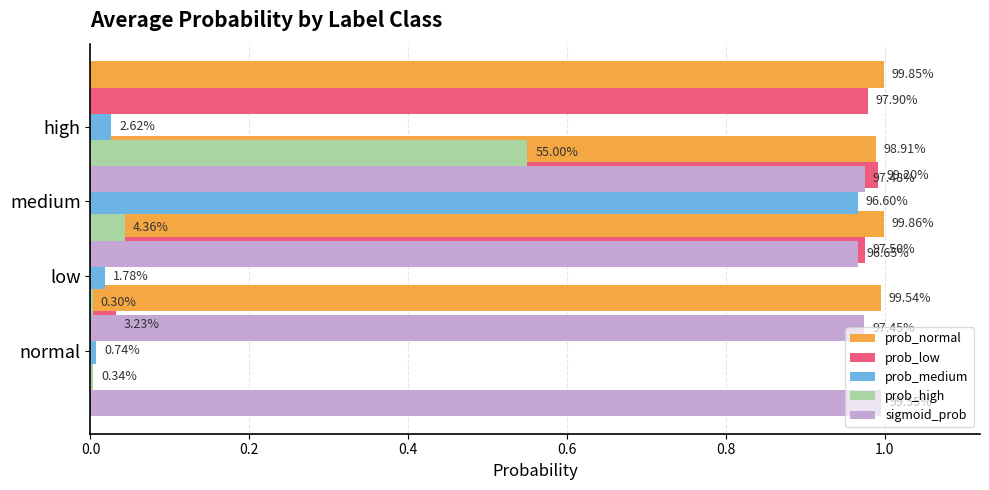

The value of prob_high at high is 0.6. True or false?

True